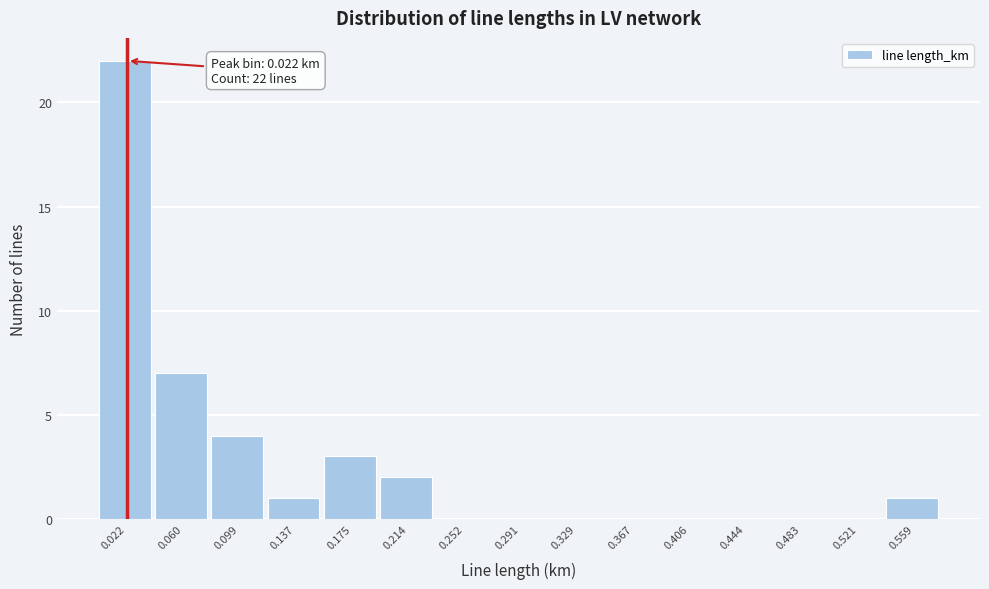

Over which range of the x-axis is the bar tallest?

0.005 to 0.040